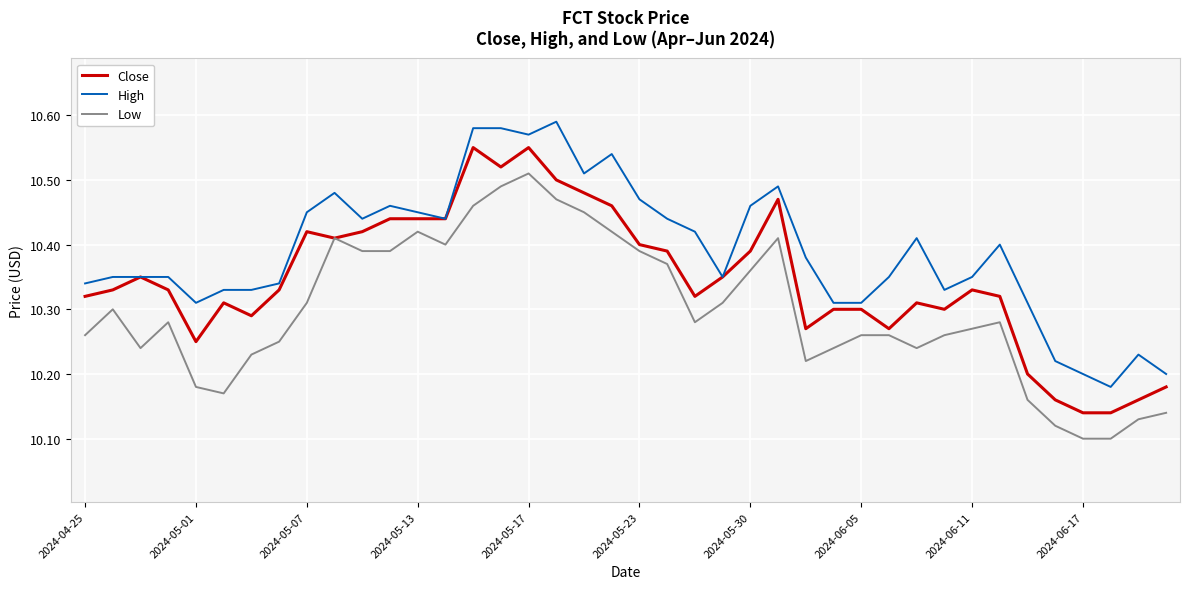

Which series has the largest total across all categories?

High